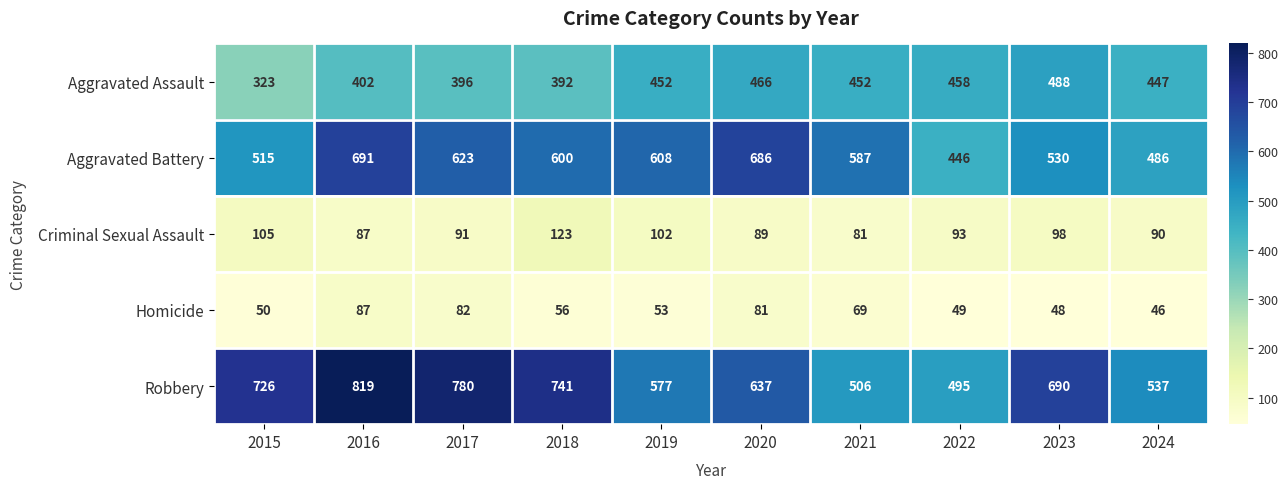

What is the average value of the Aggravated Battery series?

577